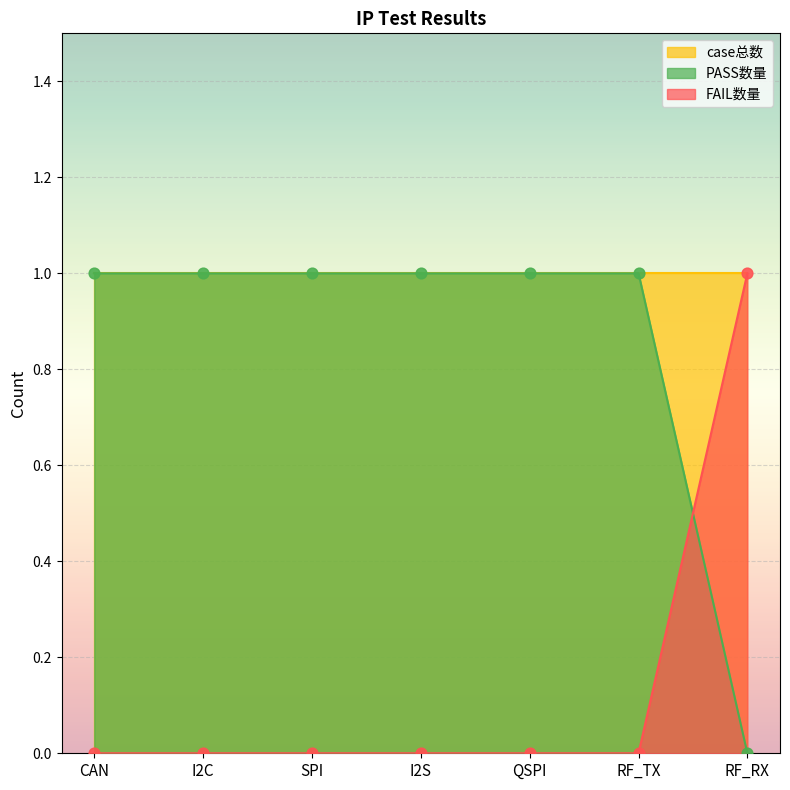

Which series has the largest total across all categories?

PASS数量